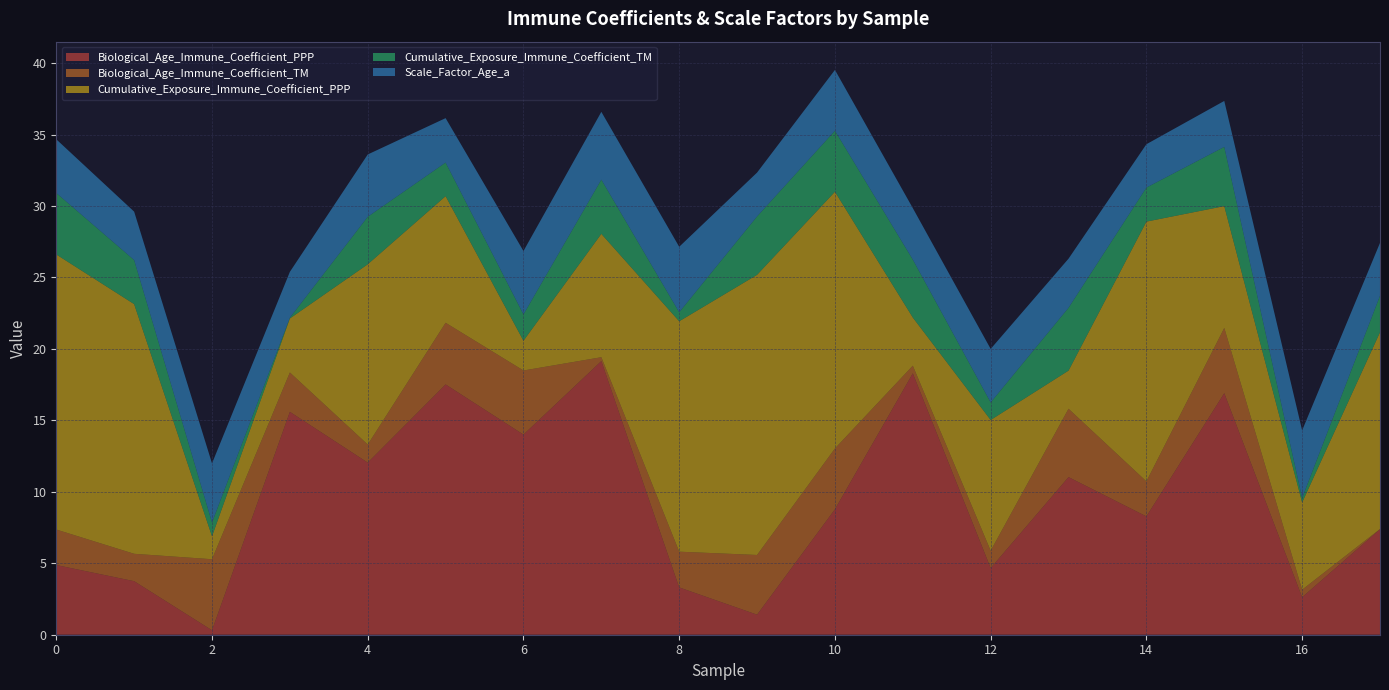

Reading left to right, transcribe all the data shown in this chart.

Biological_Age_Immune_Coefficient_PPP: 0=4.9	1=3.7	2=0.3	3=15.6	4=12.0	5=17.5	6=14.0	7=19.1	8=3.3	9=1.4	10=8.8	11=18.3	12=4.7	13=11.0	14=8.3	15=16.9	16=2.6	17=7.4
Biological_Age_Immune_Coefficient_TM: 0=2.5	1=1.9	2=5.0	3=2.8	4=1.3	5=4.3	6=4.5	7=0.3	8=2.5	9=4.2	10=4.3	11=0.5	12=1.2	13=4.8	14=2.4	15=4.6	16=0.5	17=0.0
Cumulative_Exposure_Immune_Coefficient_PPP: 0=19.3	1=17.5	2=1.6	3=3.8	4=12.6	5=8.9	6=2.1	7=8.6	8=16.1	9=19.6	10=18.0	11=3.4	12=9.2	13=2.7	14=18.2	15=8.5	16=6.1	17=13.8
Cumulative_Exposure_Immune_Coefficient_TM: 0=4.3	1=3.1	2=1.0	3=0.1	4=3.3	5=2.3	6=1.8	7=3.8	8=0.6	9=4.1	10=4.3	11=4.1	12=1.2	13=4.4	14=2.4	15=4.1	16=0.3	17=2.6
Scale_Factor_Age_a: 0=3.8	1=3.4	2=4.1	3=3.2	4=4.4	5=3.1	6=4.4	7=4.7	8=4.6	9=3.1	10=4.3	11=3.6	12=3.7	13=3.4	14=3.0	15=3.2	16=4.7	17=3.7